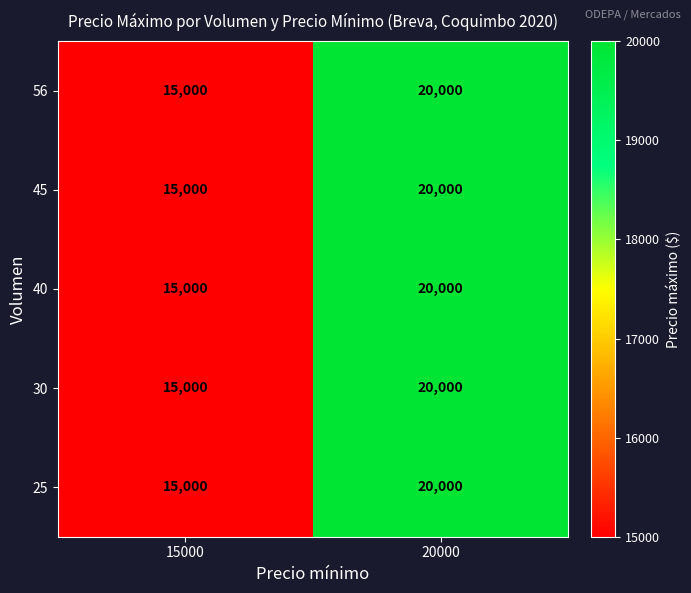

Reading right to left, transcribe all the data shown in this chart.

56: 20000=20000	15000=15000
45: 20000=20000	15000=15000
40: 20000=20000	15000=15000
30: 20000=20000	15000=15000
25: 20000=20000	15000=15000